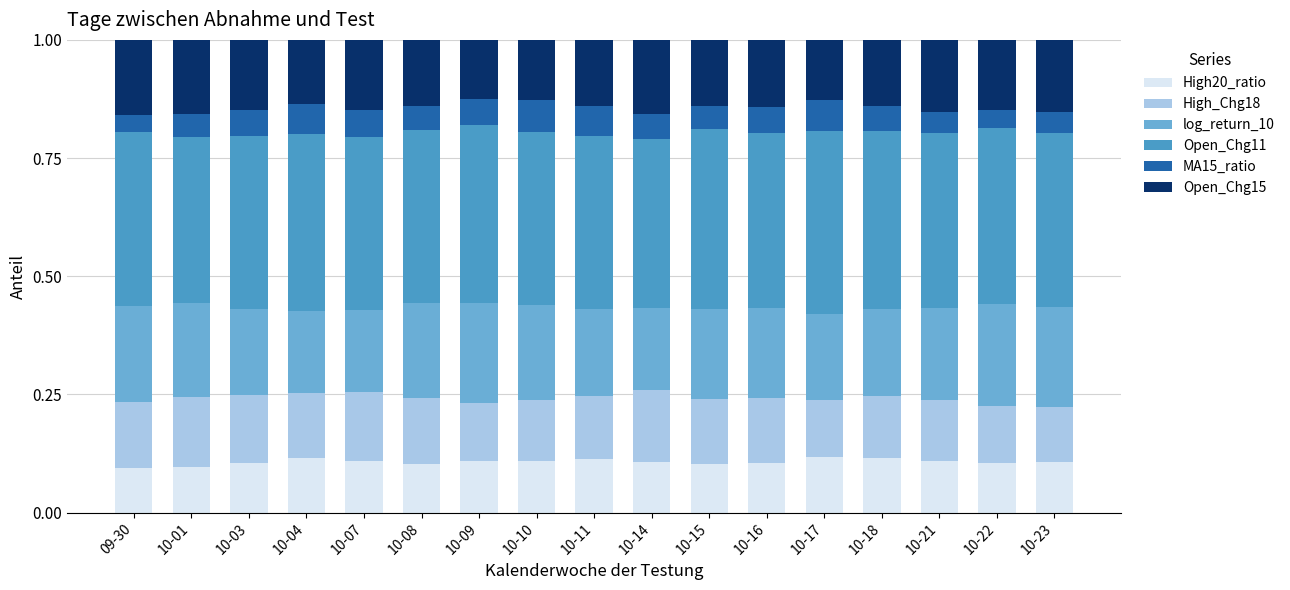

How many data points does each series have?

17